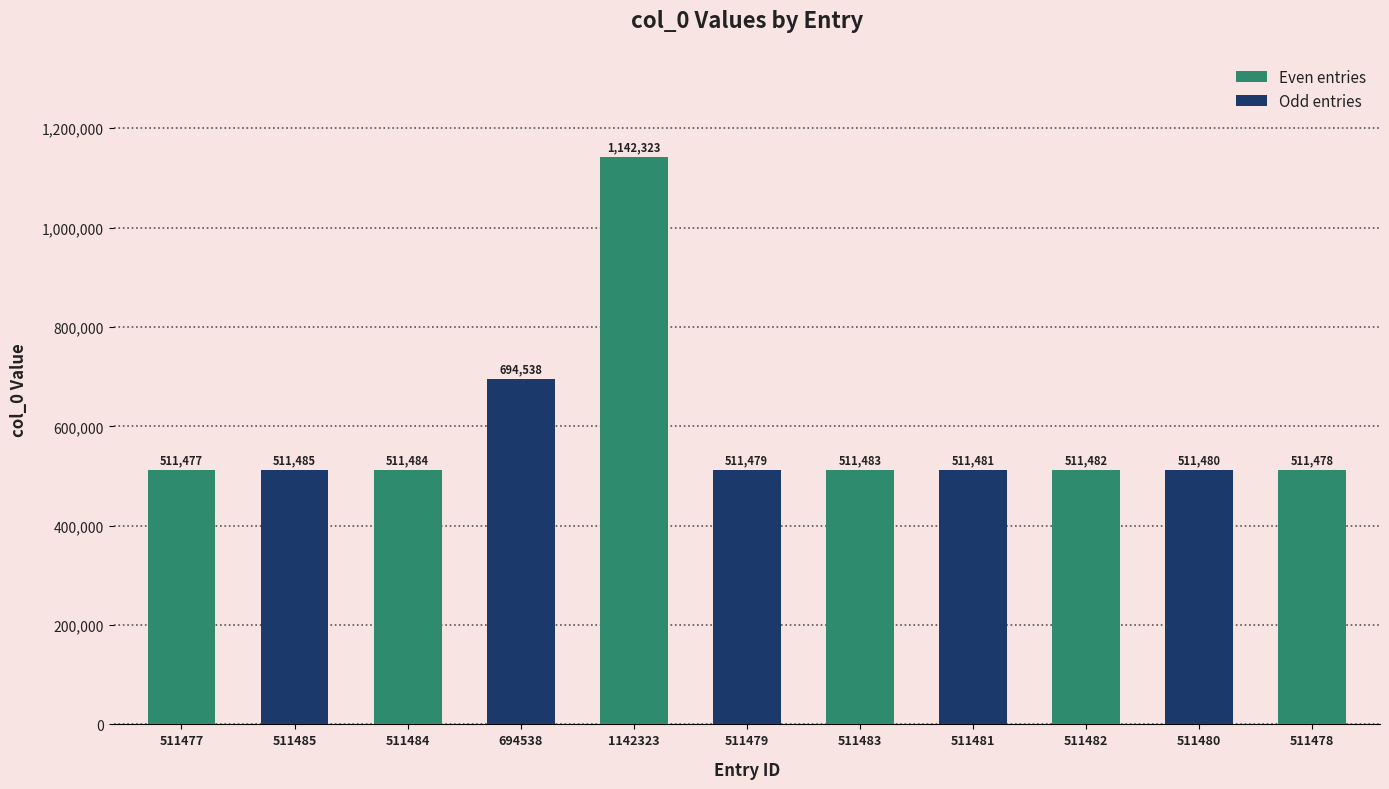

What is the sum of the values at 511485 and 511482?

1022967